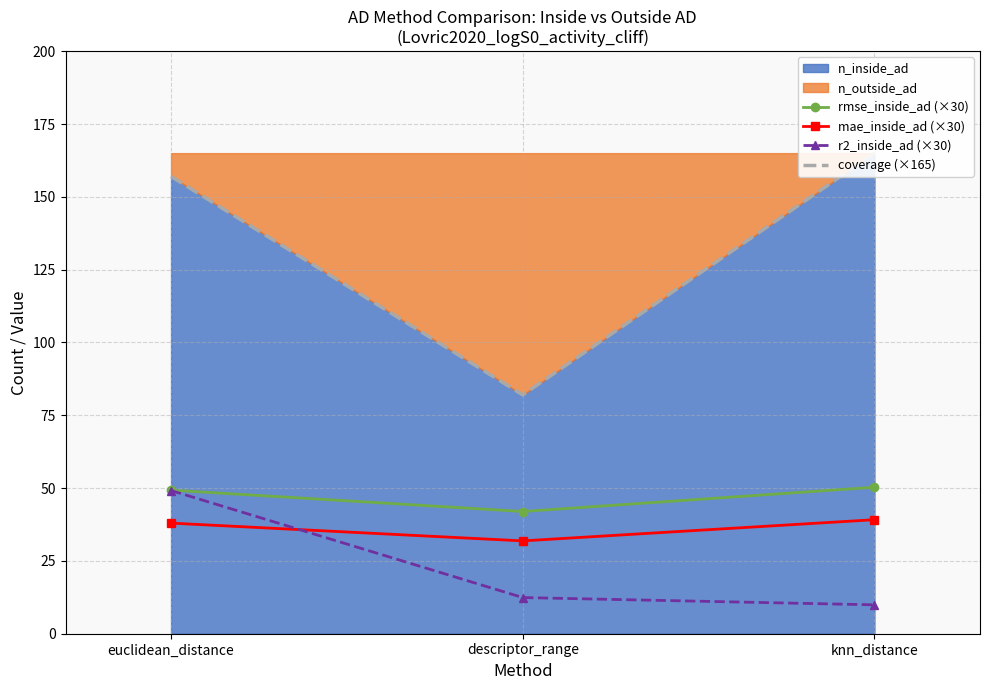

What is the difference between the maximum and second lowest values in the mae_inside_ad (×30) series?

1.2